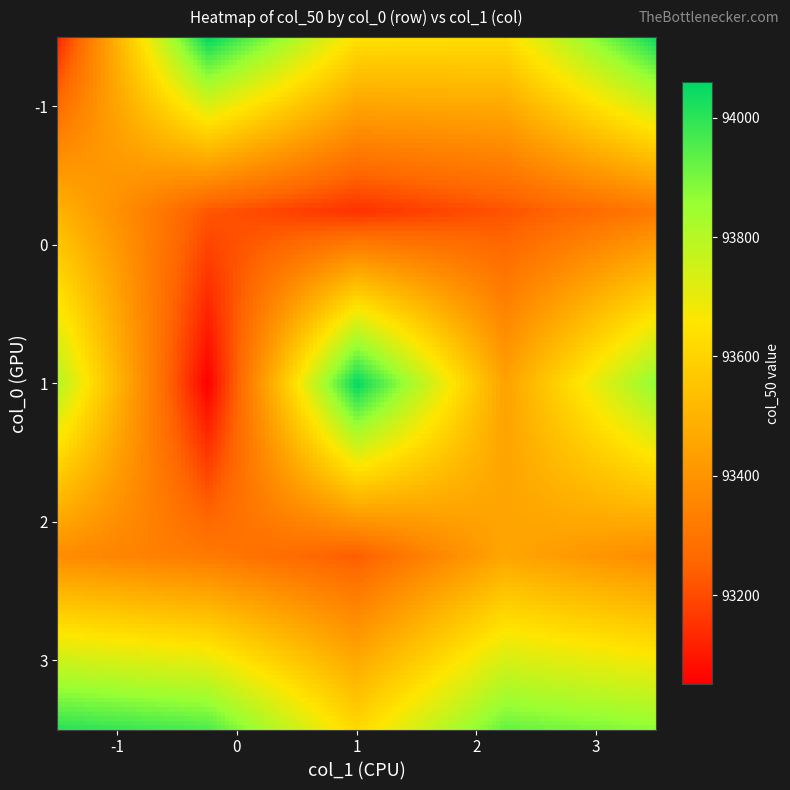

What is the approximate value of 2 at -1?

93375